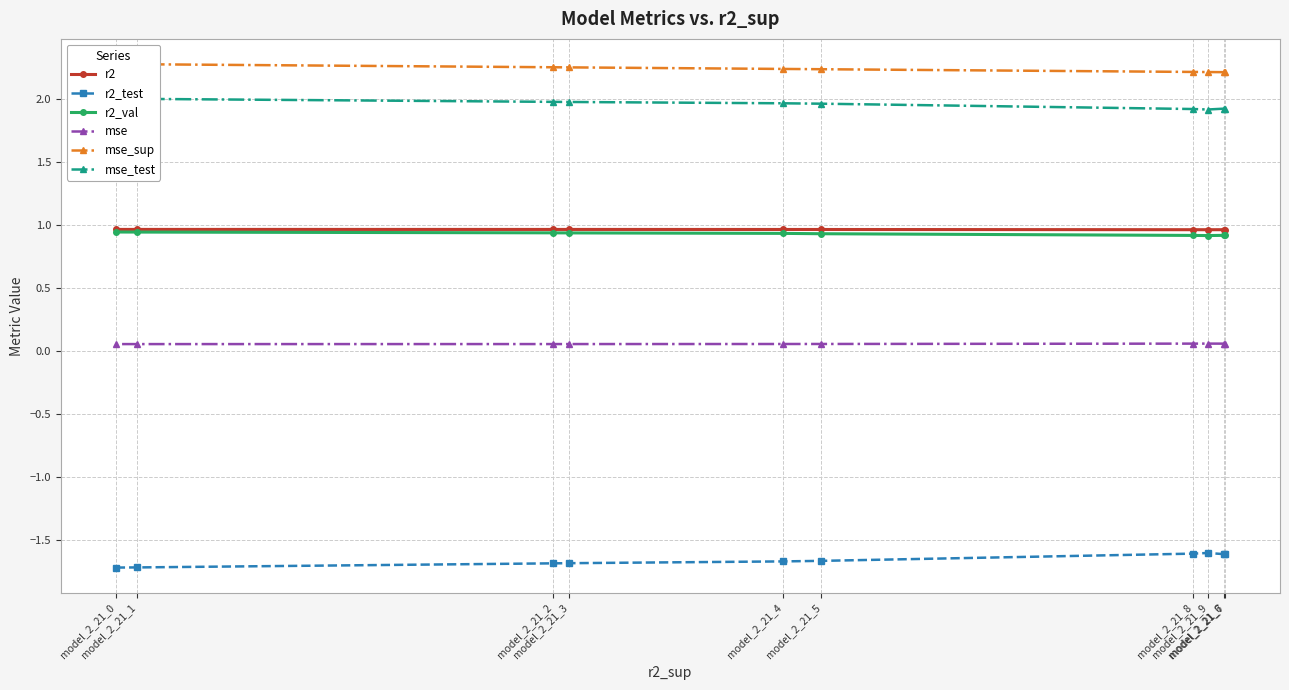

Where is the first local minimum for r2_val?

model_2_21_9